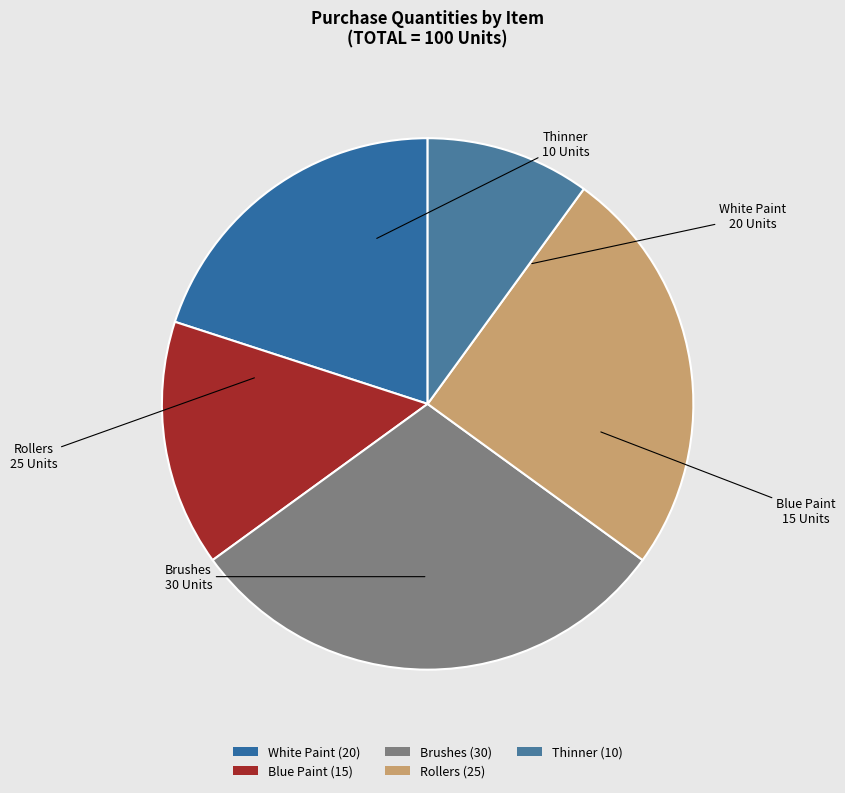

To the nearest percent, what is the combined percentage of Rollers and Thinner?

35%